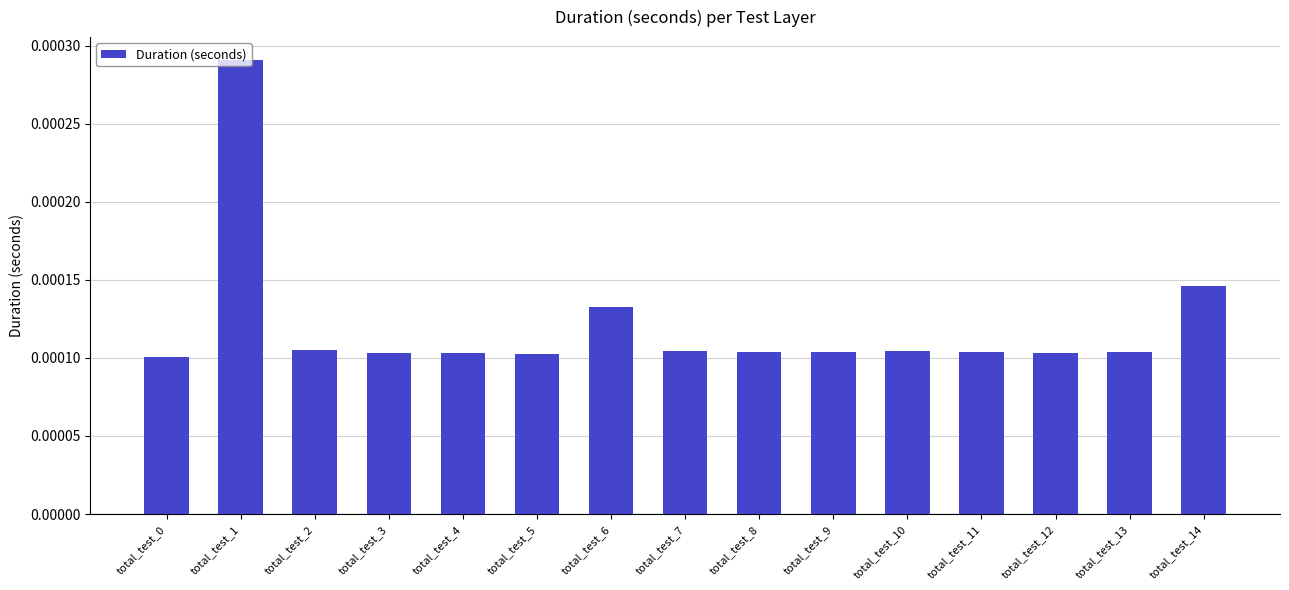

Does the chart contain stacked bars?

No